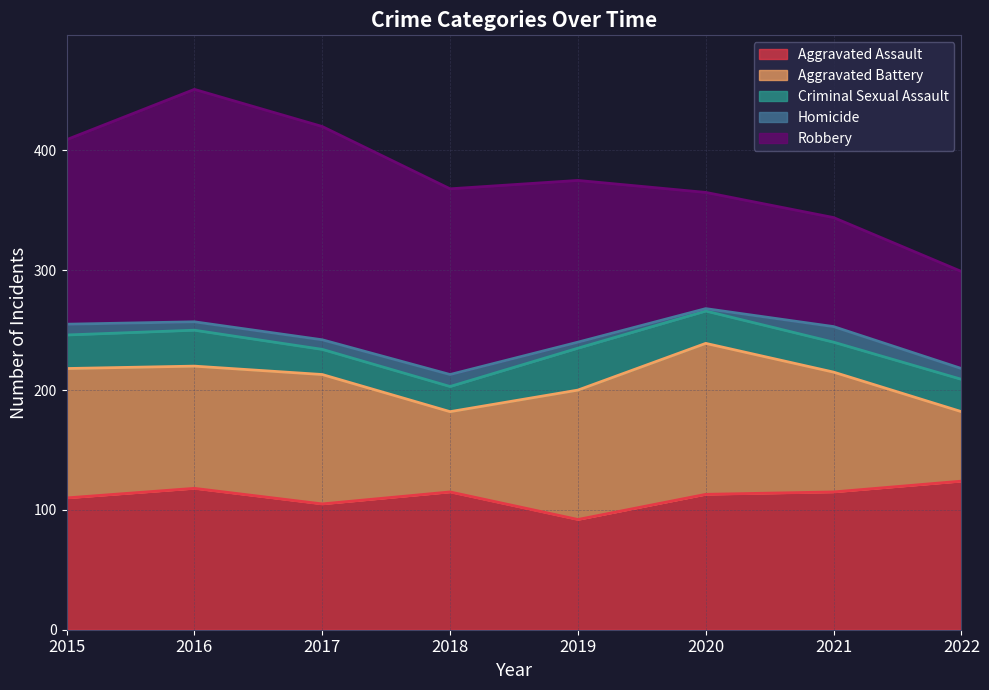

At which label is Robbery closest to 137?

2019